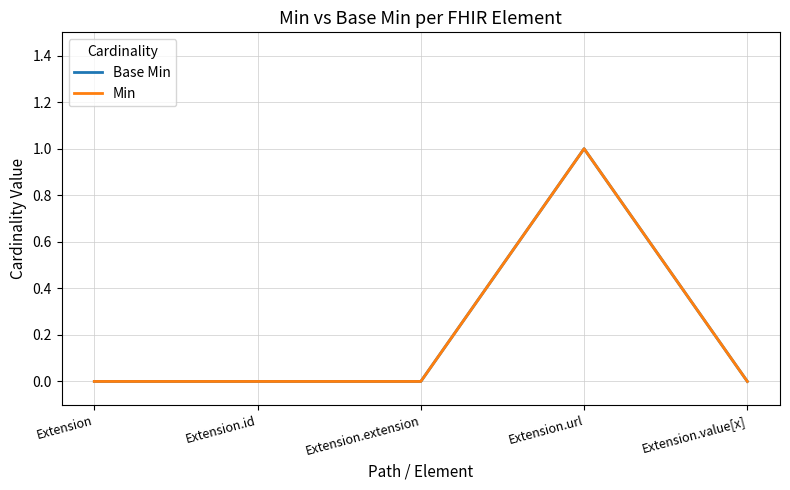

How many lines are shown in the chart?

2